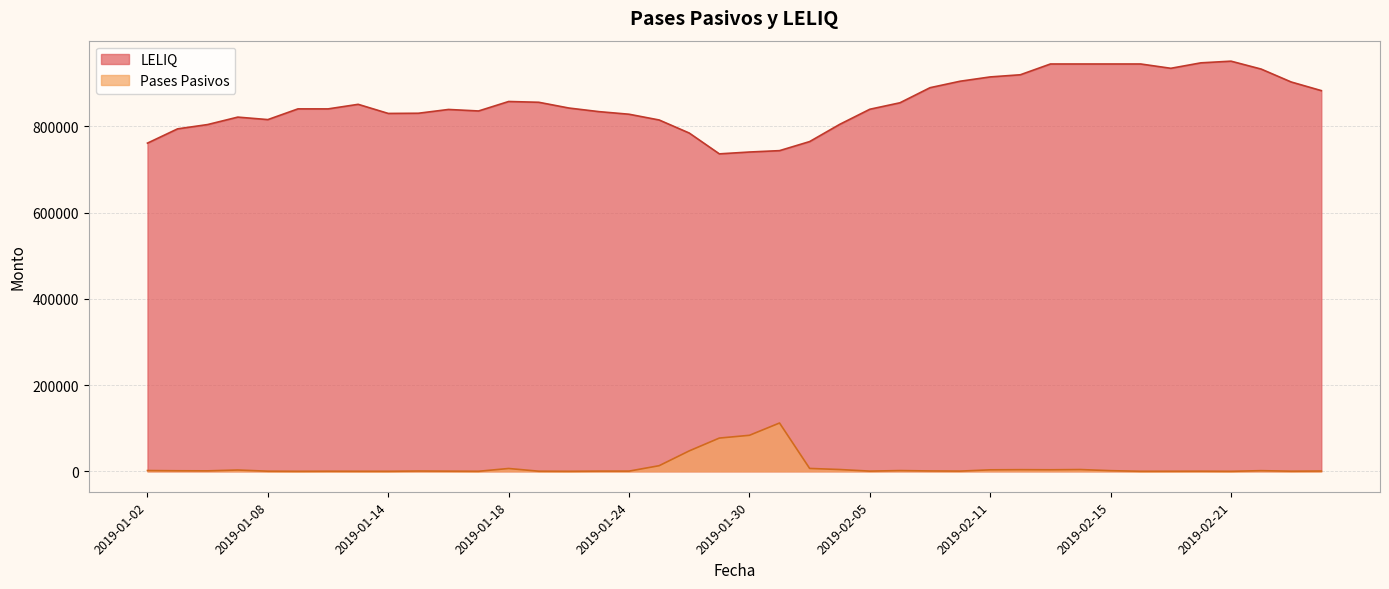

How many values in the Pases Pasivos series exceed 857?

19